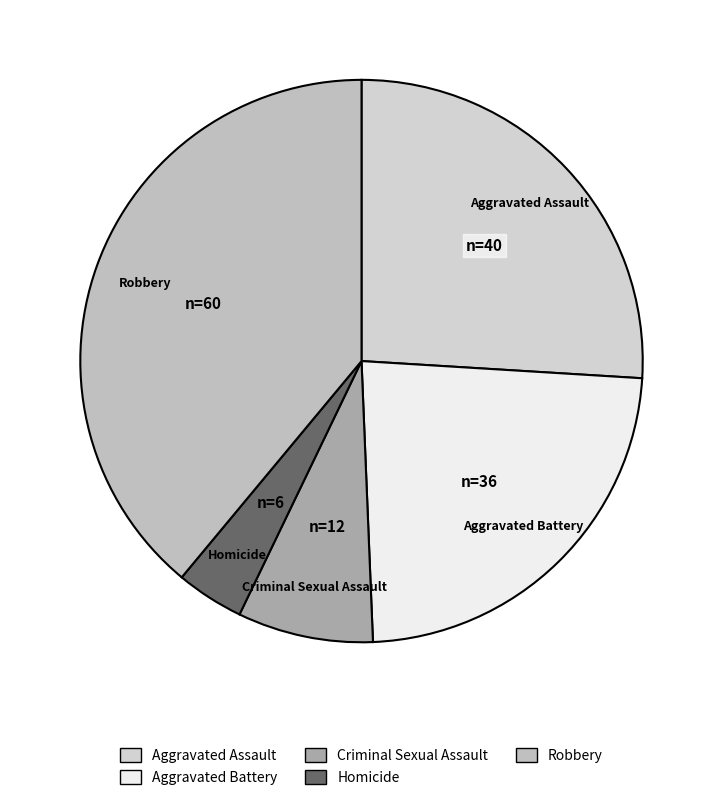

The Criminal Sexual Assault slice represents 8% of the pie. True or false?

True